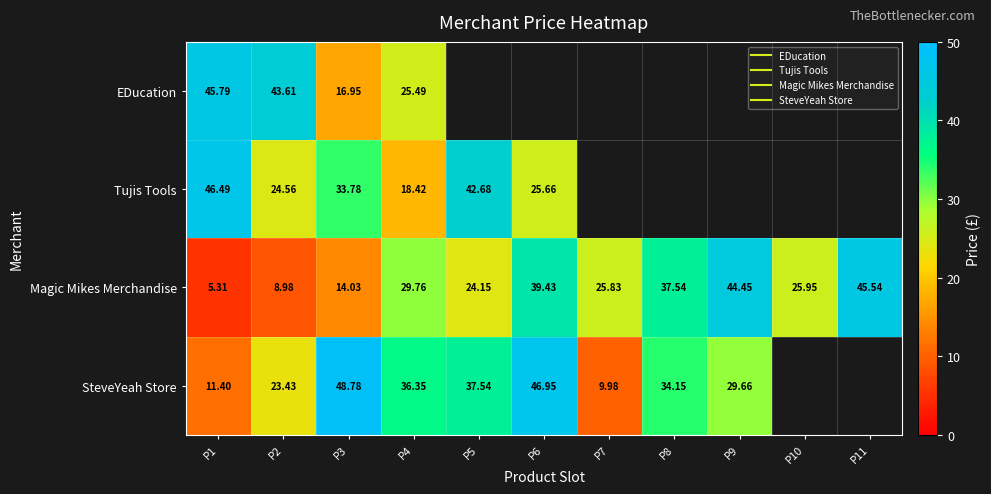

Where is EDucation nearest to the value 31?

P4